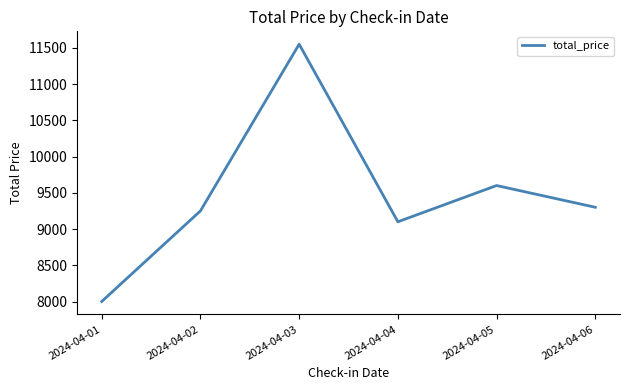

Where is the first local minimum?

2024-04-04